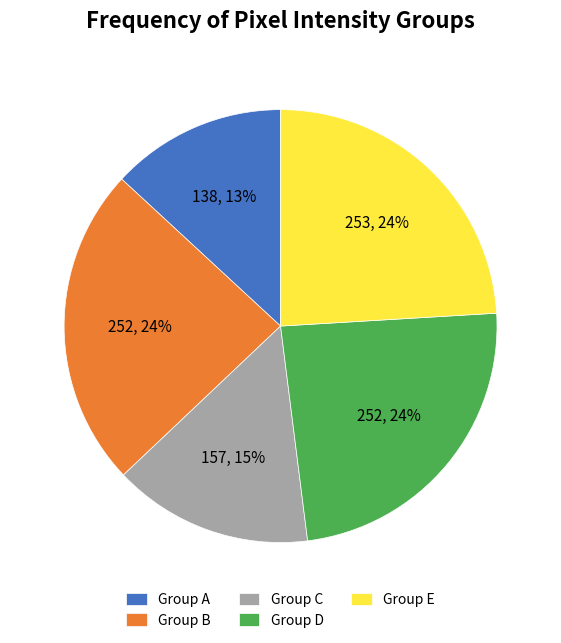

Is there any slice that represents more than half of the pie?

No